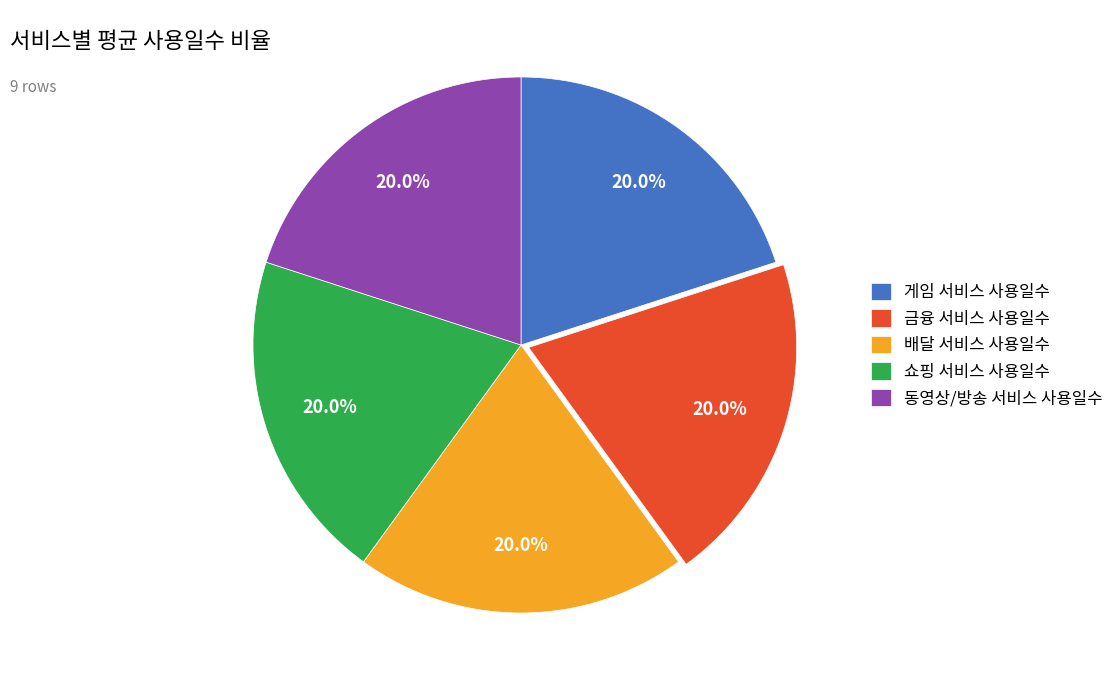

Combined, do 배달 서비스 사용일수 and 쇼핑 서비스 사용일수 account for over 50%?

No